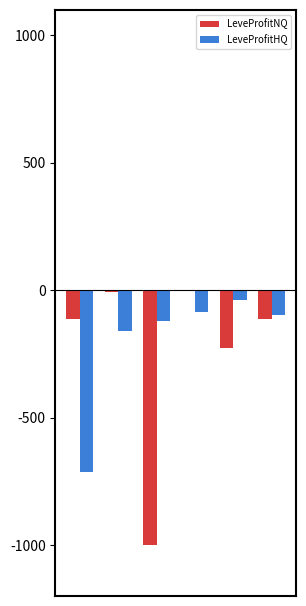

What is the sum of all LeveProfitHQ values?

-1212.1